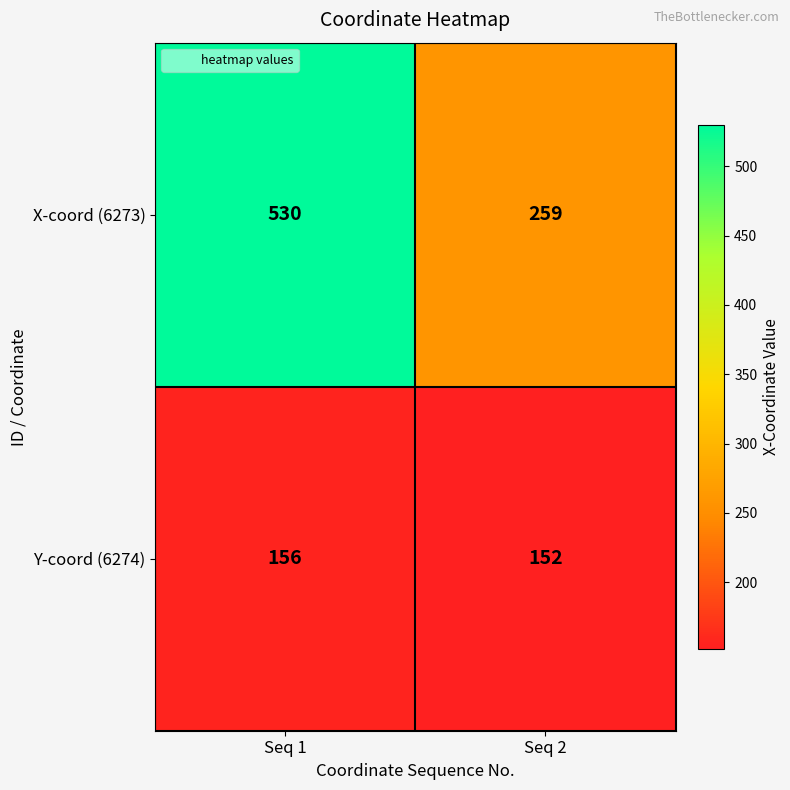

What value does the Y-coord (6274) series have at Seq 2?

152